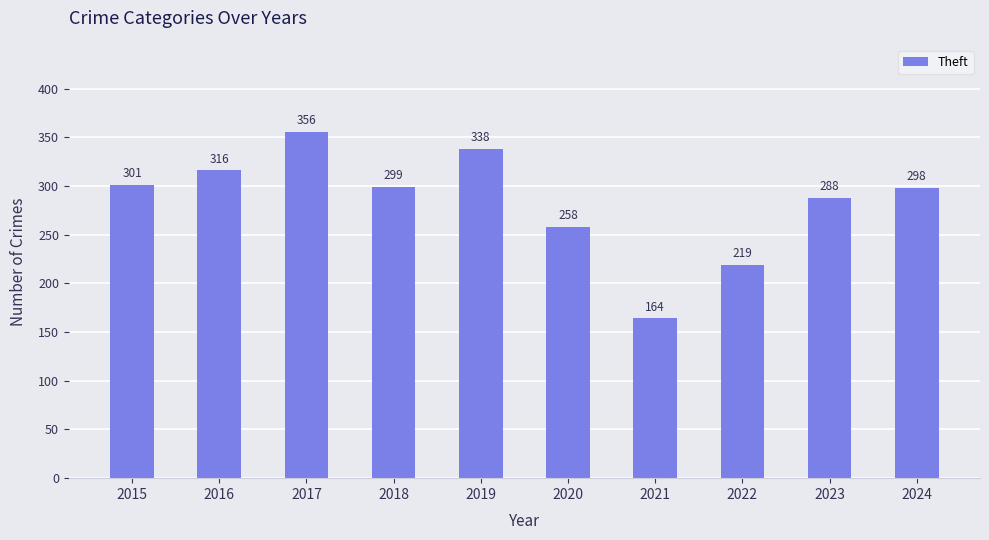

What is the value of the 7th bar from the left?

164